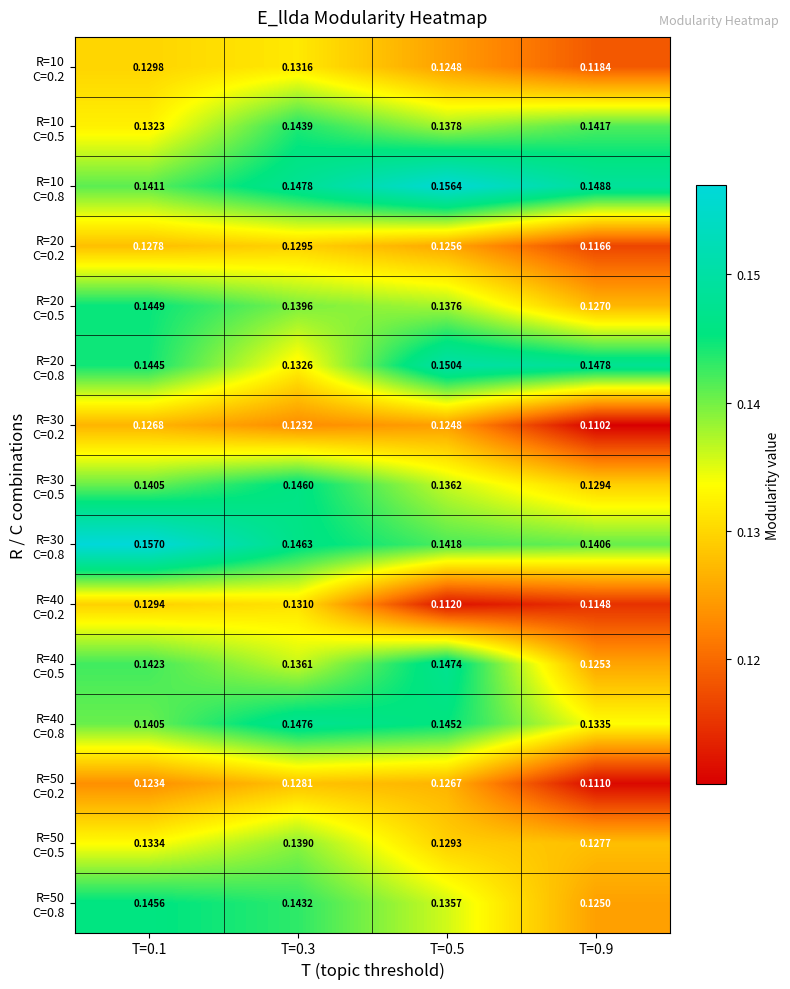

How many series are shown in this chart?

15